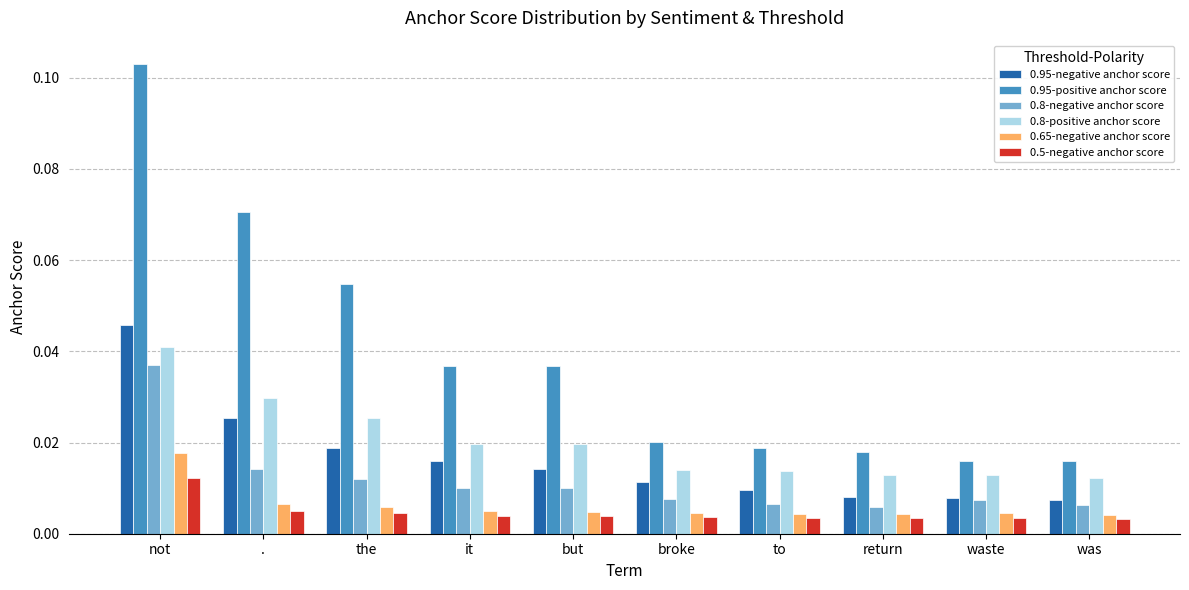

At which label does 0.65-negative anchor score reach its peak?

not